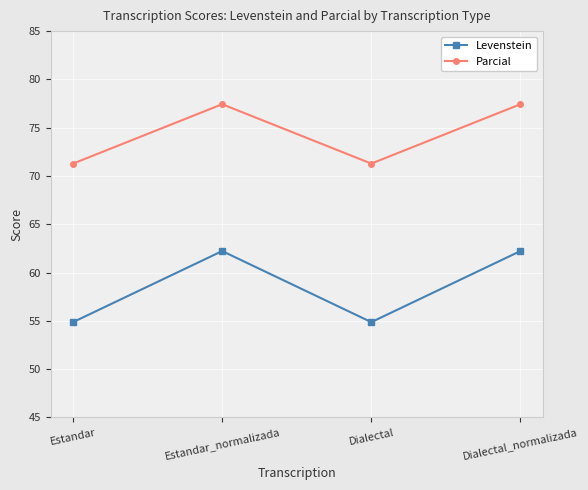

True or false: Parcial and Levenstein cross at least once.

False